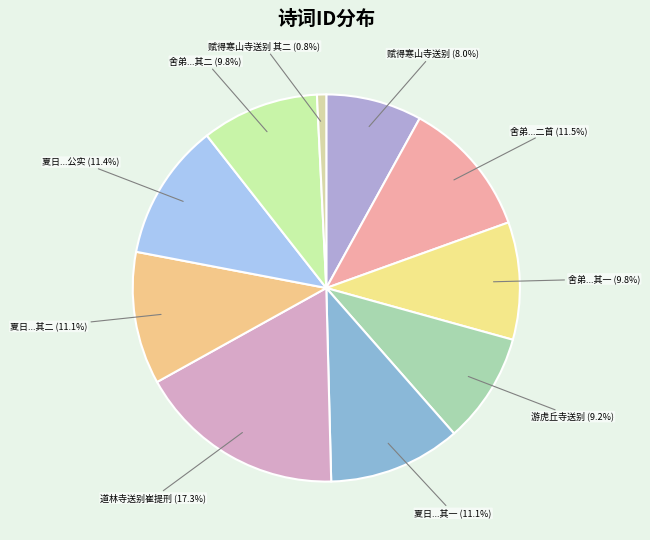

How many slices are in this pie chart?

10